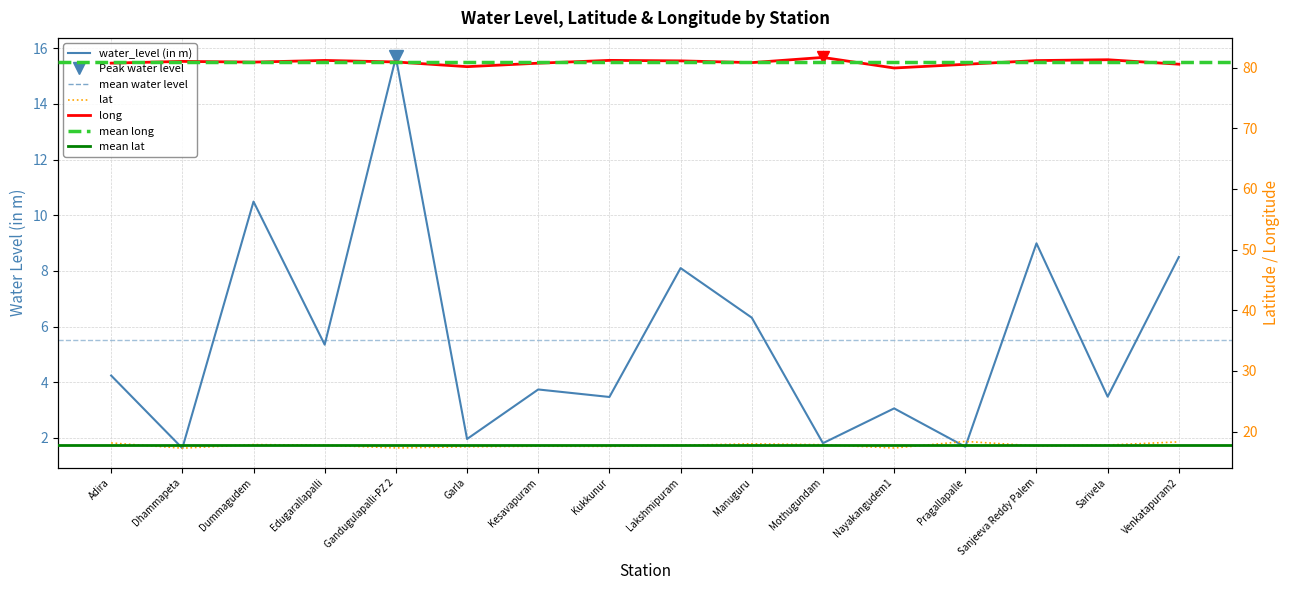

Which series has the widest spread of values?

water_level (in m)